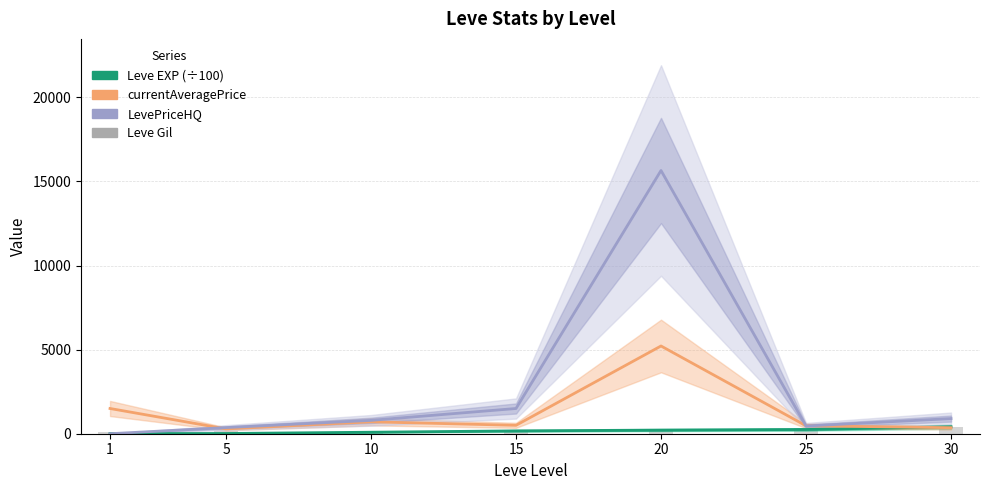

Reading left to right, extract all data points from this chart.

Leve EXP (÷100): 8.0	14.2	89.3	169.2	216.0	252.5	414.1
currentAveragePrice: 1500.0	285.8	708.5	500.0	5217.2	472.3	359.0
LevePriceHQ: 0.0	364.5	794.5	1500.0	15651.8	458.5	899.5
Leve Gil: 113.0	140.0	175.0	174.0	281.0	326.0	372.0